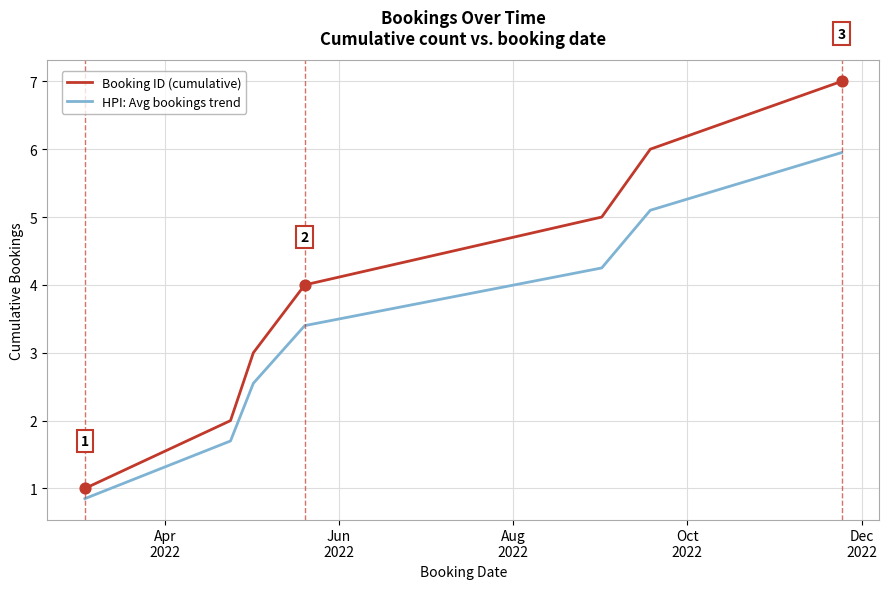

Which series has the largest total across all categories?

Booking ID (cumulative)